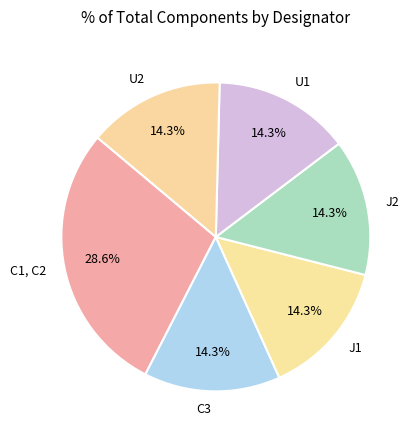

How many slices are in this pie chart?

6